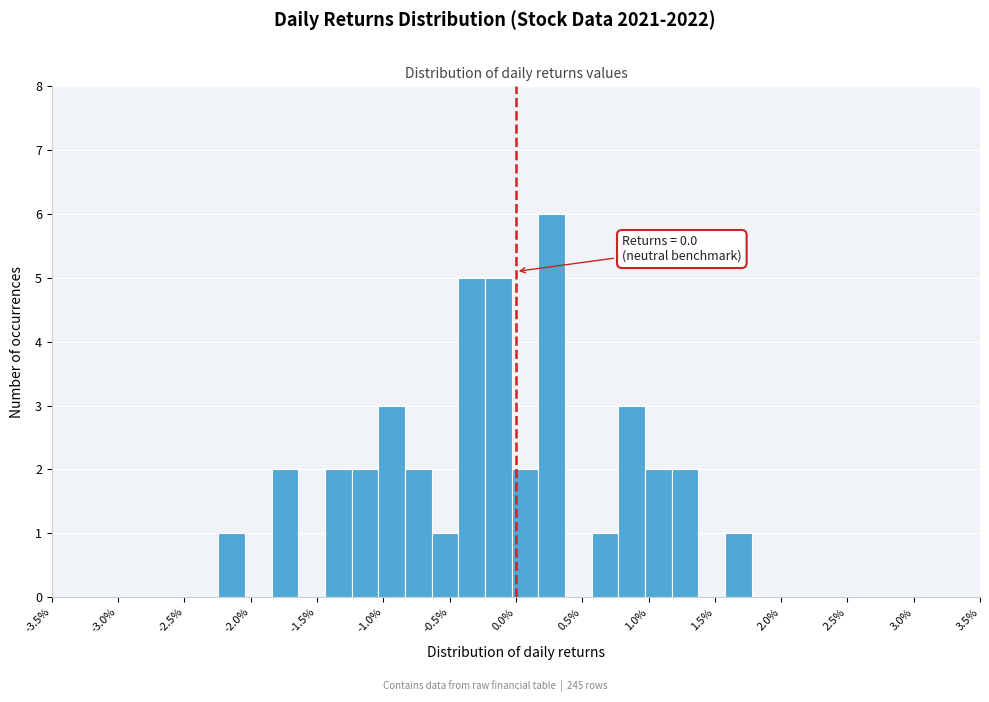

Over which range of the x-axis is the bar tallest?

0.15 to 0.35